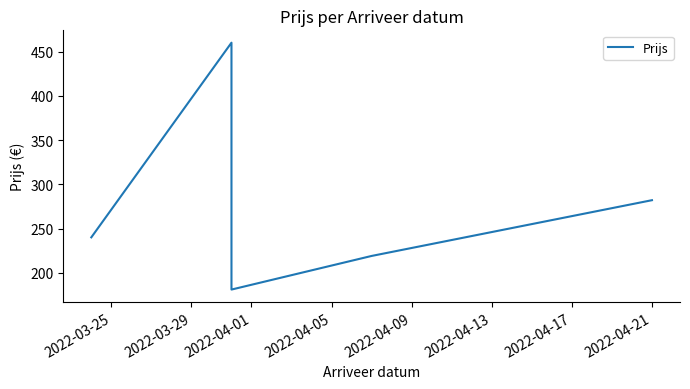

How many points are lower than both their immediate neighbors (excluding endpoints)?

1